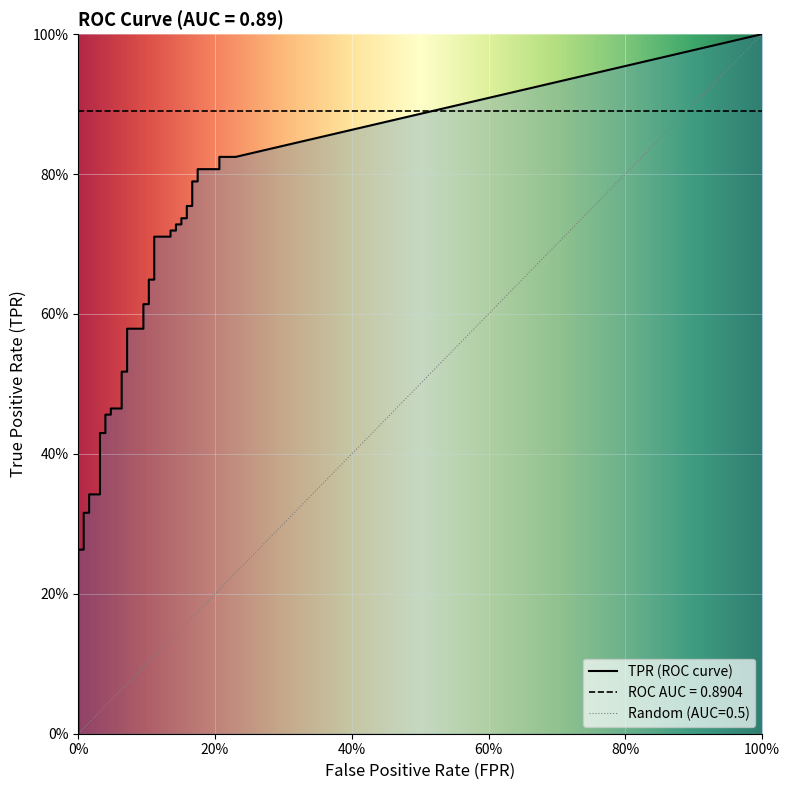

What position from the left is 22?

23